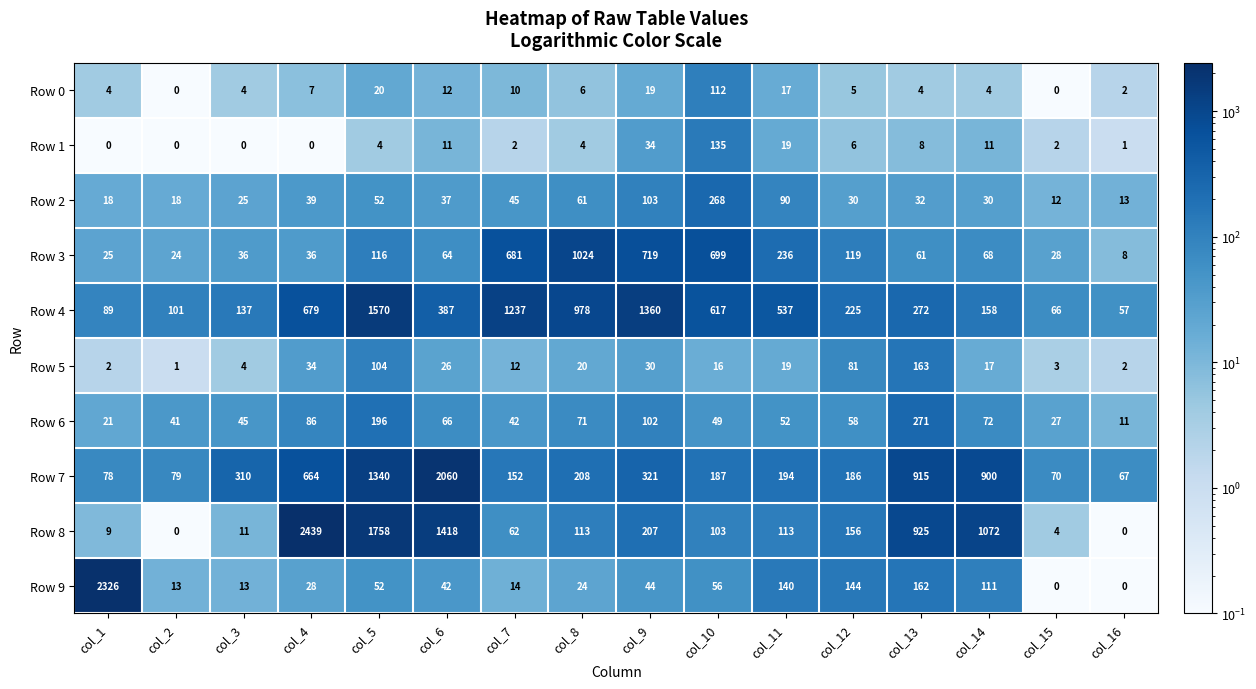

How many series are shown in this chart?

10